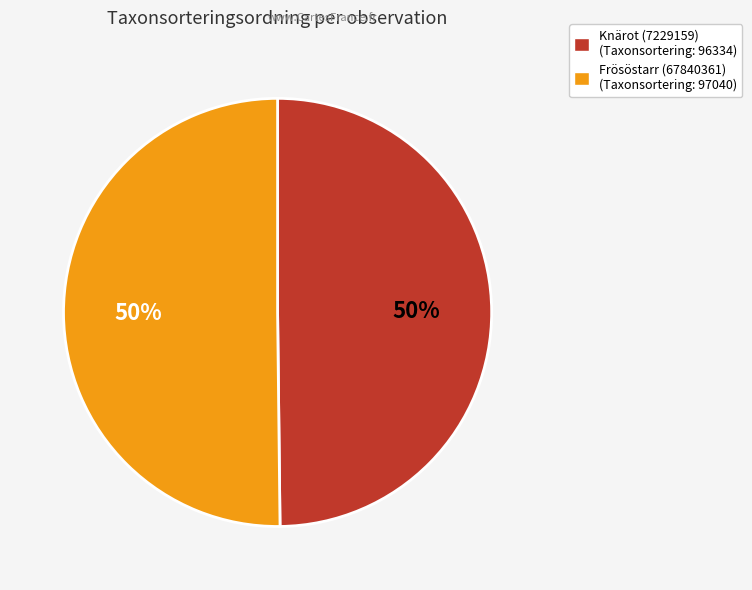

To the nearest percent, what percentage of the pie is Knärot (7229159)?

50%